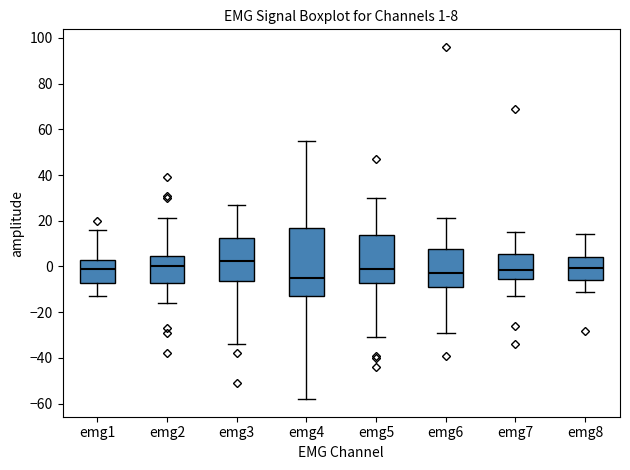

Which box has the highest median line?

emg3